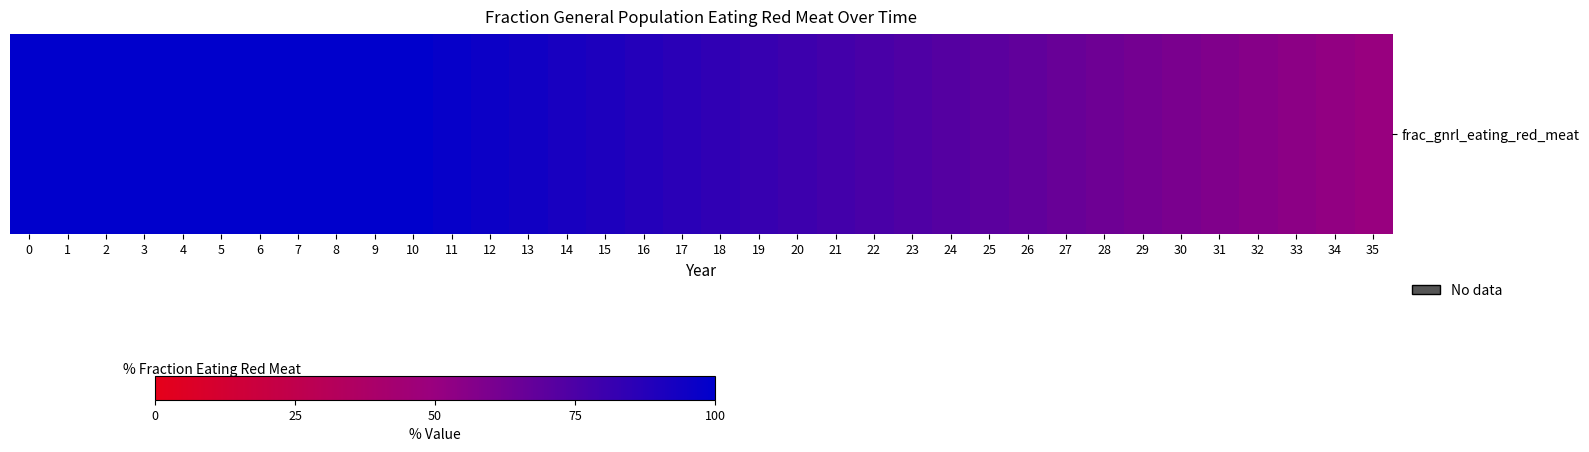

Approximately how many times larger is the value at 33 compared to 24?

0.8